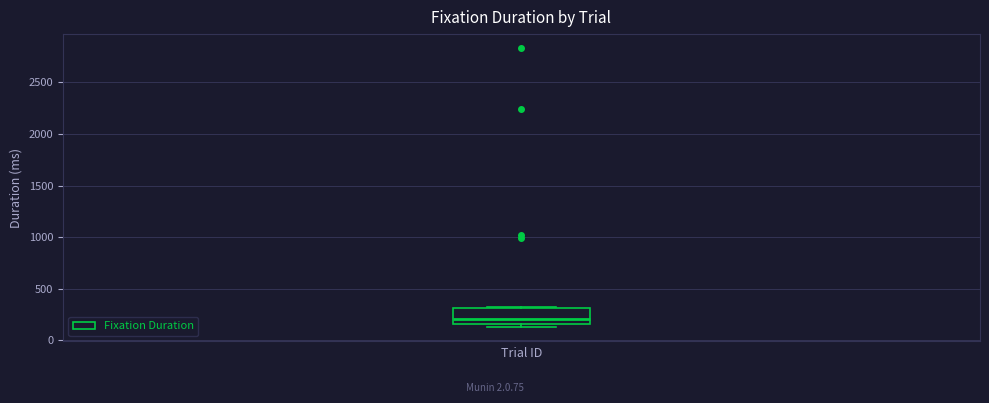

Read this box plot against the y-axis: the position of the median line, the range covered by the box, and the ends of both whiskers. The values are not printed on the chart, so give them approximately, as read against the axis.

median 200, box 150 to 300, whiskers 100 to 300